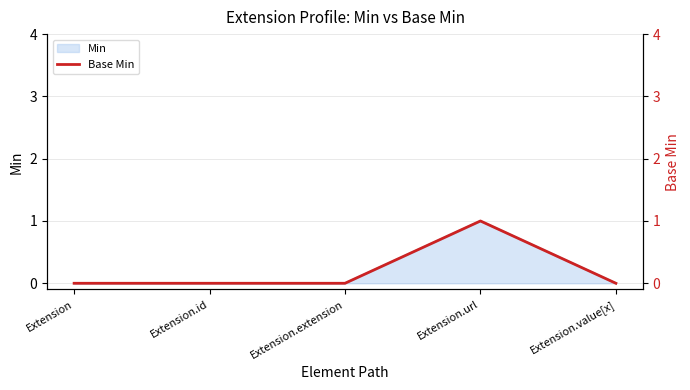

True or false: the data has more than 0 interior local peaks.

True